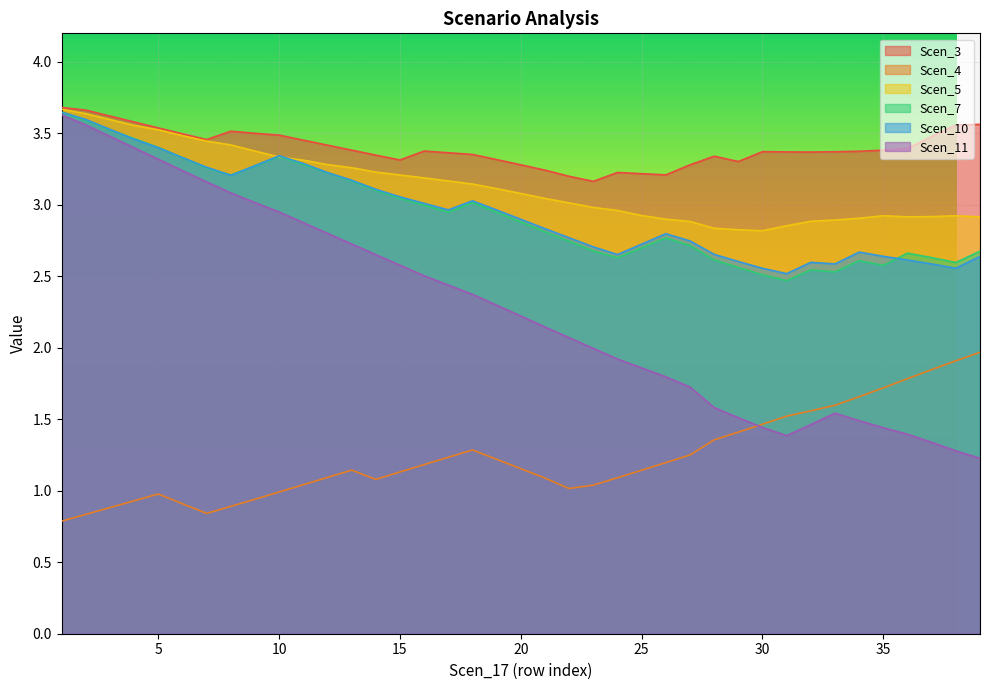

What is the value of the Scen_4 point at the 38th from the left?

1.9